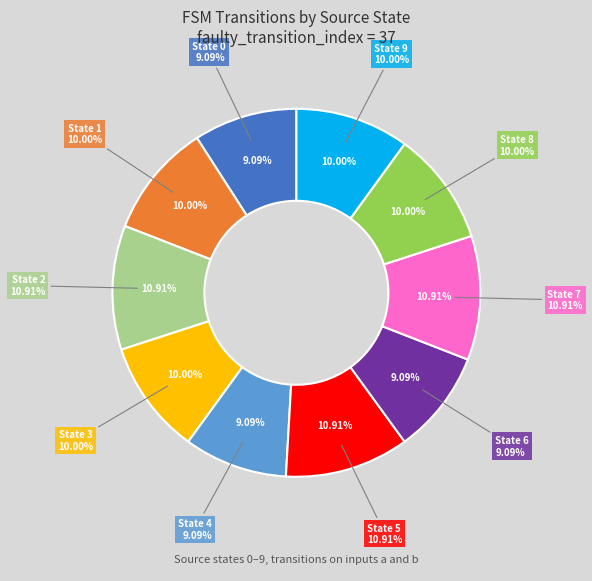

Does State 6 represent more than half of the total?

No